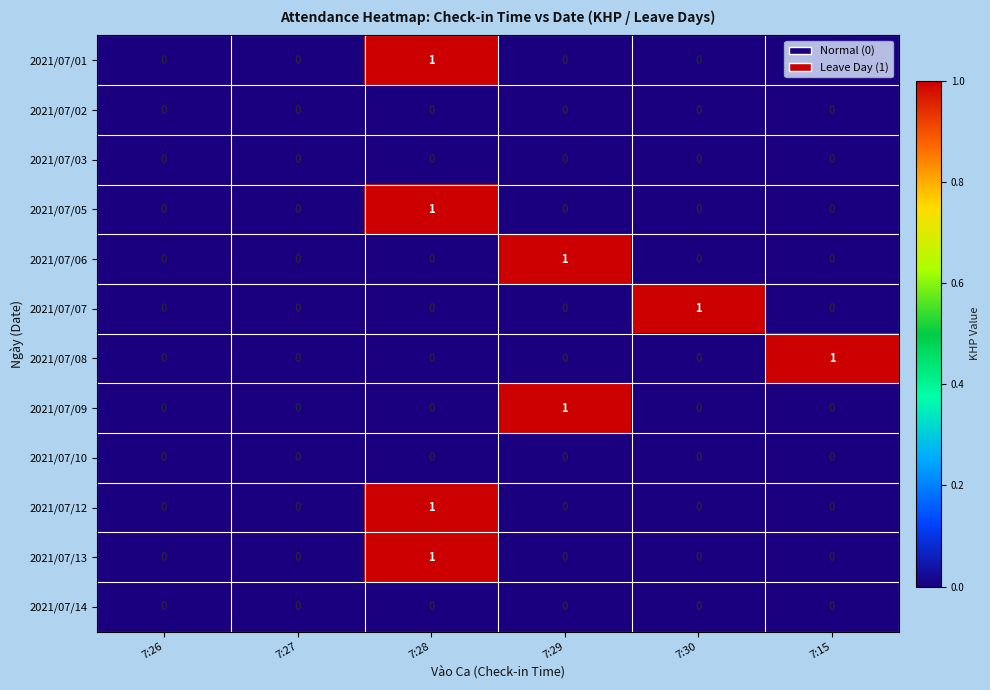

The value of 2021/07/12 at 7:15 is 0. True or false?

True